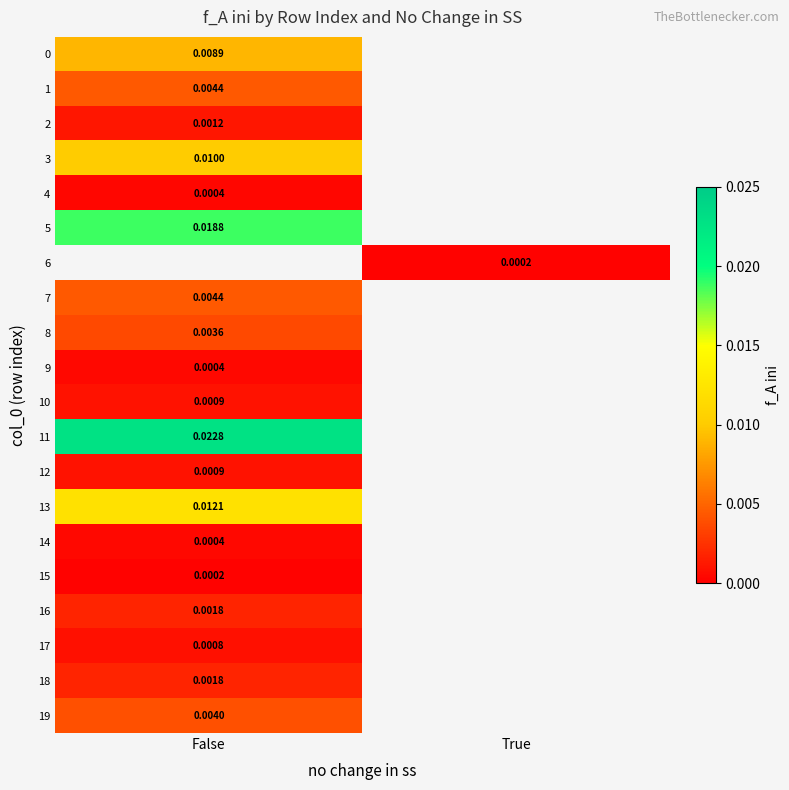

Is the value of 15 at True greater than the value of 8 at True?

No